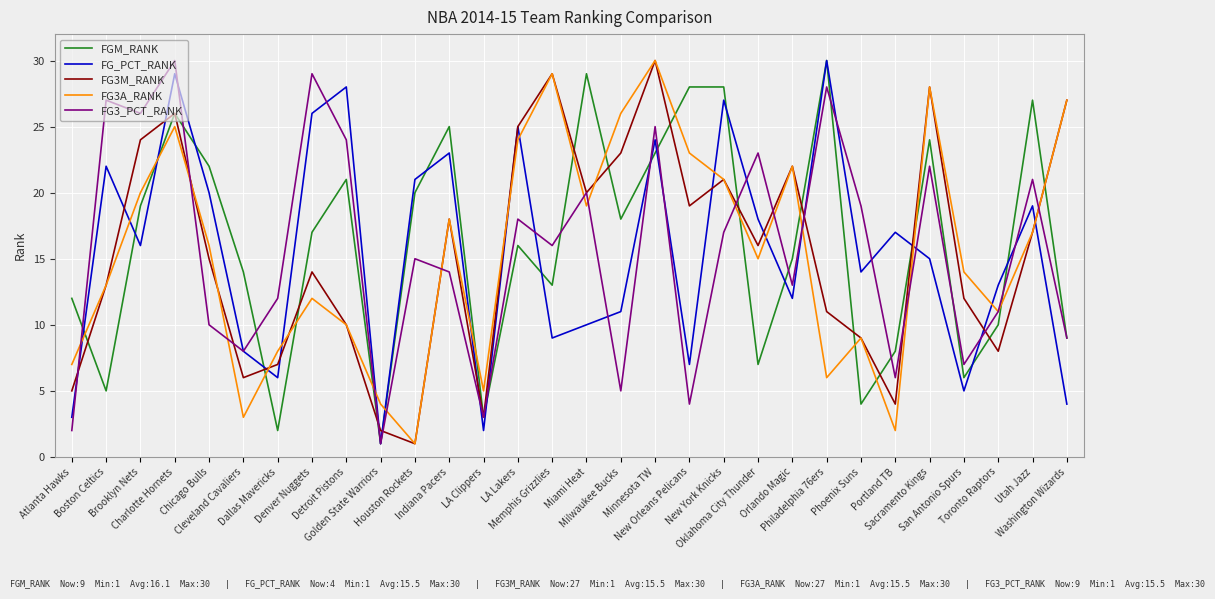

Reading left to right, list all the values displayed in this chart.

FGM_RANK: Atlanta Hawks=12	Boston Celtics=5	Brooklyn Nets=19	Charlotte Hornets=26	Chicago Bulls=22	Cleveland Cavaliers=14	Dallas Mavericks=2	Denver Nuggets=17	Detroit Pistons=21	Golden State Warriors=1	Houston Rockets=20	Indiana Pacers=25	LA Clippers=3	LA Lakers=16	Memphis Grizzlies=13	Miami Heat=29	Milwaukee Bucks=18	Minnesota TW=23	New Orleans Pelicans=28	New York Knicks=28	Oklahoma City Thunder=7	Orlando Magic=15	Philadelphia 76ers=30	Phoenix Suns=4	Portland TB=8	Sacramento Kings=24	San Antonio Spurs=6	Toronto Raptors=10	Utah Jazz=27	Washington Wizards=9
FG_PCT_RANK: Atlanta Hawks=3	Boston Celtics=22	Brooklyn Nets=16	Charlotte Hornets=29	Chicago Bulls=20	Cleveland Cavaliers=8	Dallas Mavericks=6	Denver Nuggets=26	Detroit Pistons=28	Golden State Warriors=1	Houston Rockets=21	Indiana Pacers=23	LA Clippers=2	LA Lakers=25	Memphis Grizzlies=9	Miami Heat=10	Milwaukee Bucks=11	Minnesota TW=24	New Orleans Pelicans=7	New York Knicks=27	Oklahoma City Thunder=18	Orlando Magic=12	Philadelphia 76ers=30	Phoenix Suns=14	Portland TB=17	Sacramento Kings=15	San Antonio Spurs=5	Toronto Raptors=13	Utah Jazz=19	Washington Wizards=4
FG3M_RANK: Atlanta Hawks=5	Boston Celtics=13	Brooklyn Nets=24	Charlotte Hornets=26	Chicago Bulls=15	Cleveland Cavaliers=6	Dallas Mavericks=7	Denver Nuggets=14	Detroit Pistons=10	Golden State Warriors=2	Houston Rockets=1	Indiana Pacers=18	LA Clippers=3	LA Lakers=25	Memphis Grizzlies=29	Miami Heat=20	Milwaukee Bucks=23	Minnesota TW=30	New Orleans Pelicans=19	New York Knicks=21	Oklahoma City Thunder=16	Orlando Magic=22	Philadelphia 76ers=11	Phoenix Suns=9	Portland TB=4	Sacramento Kings=28	San Antonio Spurs=12	Toronto Raptors=8	Utah Jazz=17	Washington Wizards=27
FG3A_RANK: Atlanta Hawks=7	Boston Celtics=13	Brooklyn Nets=20	Charlotte Hornets=25	Chicago Bulls=16	Cleveland Cavaliers=3	Dallas Mavericks=8	Denver Nuggets=12	Detroit Pistons=10	Golden State Warriors=4	Houston Rockets=1	Indiana Pacers=18	LA Clippers=5	LA Lakers=24	Memphis Grizzlies=29	Miami Heat=19	Milwaukee Bucks=26	Minnesota TW=30	New Orleans Pelicans=23	New York Knicks=21	Oklahoma City Thunder=15	Orlando Magic=22	Philadelphia 76ers=6	Phoenix Suns=9	Portland TB=2	Sacramento Kings=28	San Antonio Spurs=14	Toronto Raptors=11	Utah Jazz=17	Washington Wizards=27
FG3_PCT_RANK: Atlanta Hawks=2	Boston Celtics=27	Brooklyn Nets=26	Charlotte Hornets=30	Chicago Bulls=10	Cleveland Cavaliers=8	Dallas Mavericks=12	Denver Nuggets=29	Detroit Pistons=24	Golden State Warriors=1	Houston Rockets=15	Indiana Pacers=14	LA Clippers=3	LA Lakers=18	Memphis Grizzlies=16	Miami Heat=20	Milwaukee Bucks=5	Minnesota TW=25	New Orleans Pelicans=4	New York Knicks=17	Oklahoma City Thunder=23	Orlando Magic=13	Philadelphia 76ers=28	Phoenix Suns=19	Portland TB=6	Sacramento Kings=22	San Antonio Spurs=7	Toronto Raptors=11	Utah Jazz=21	Washington Wizards=9